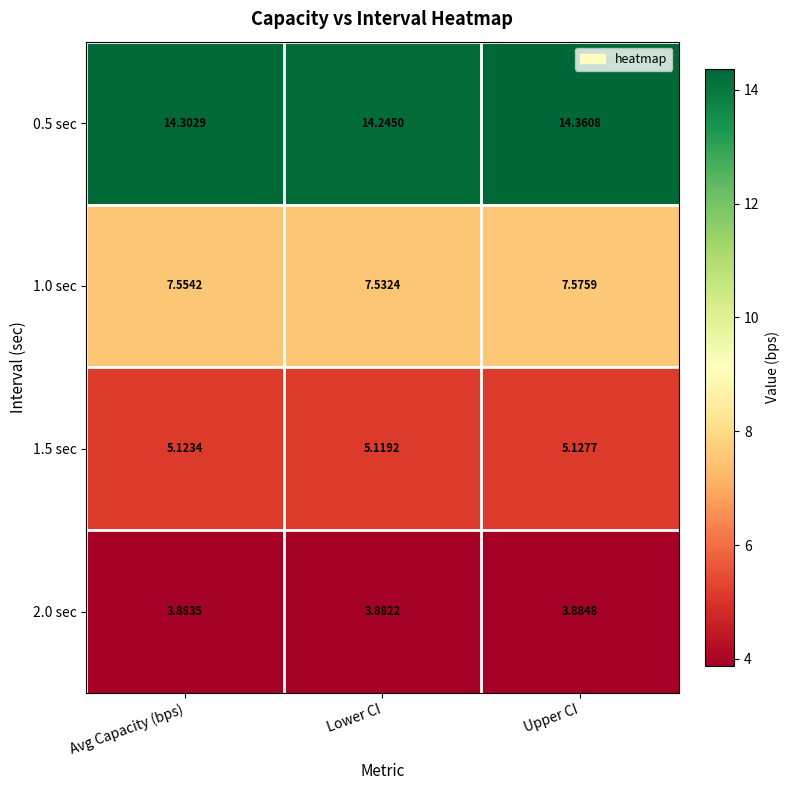

Where is 0.5 sec nearest to the value 14?

Lower CI